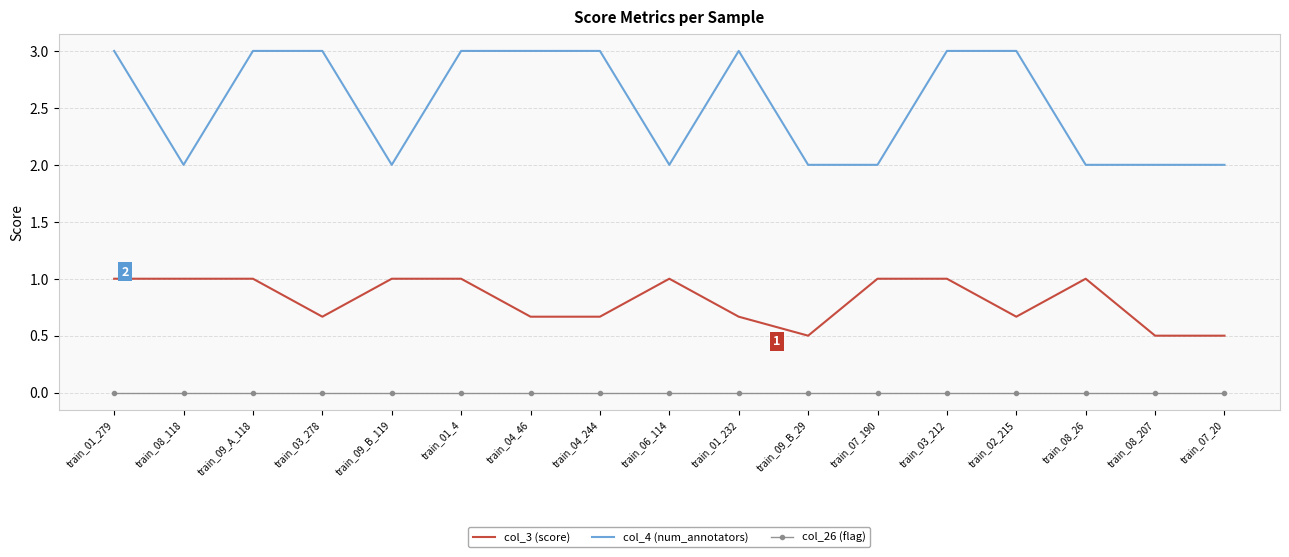

What is the total value across all series at train_09_B_119?

3.0